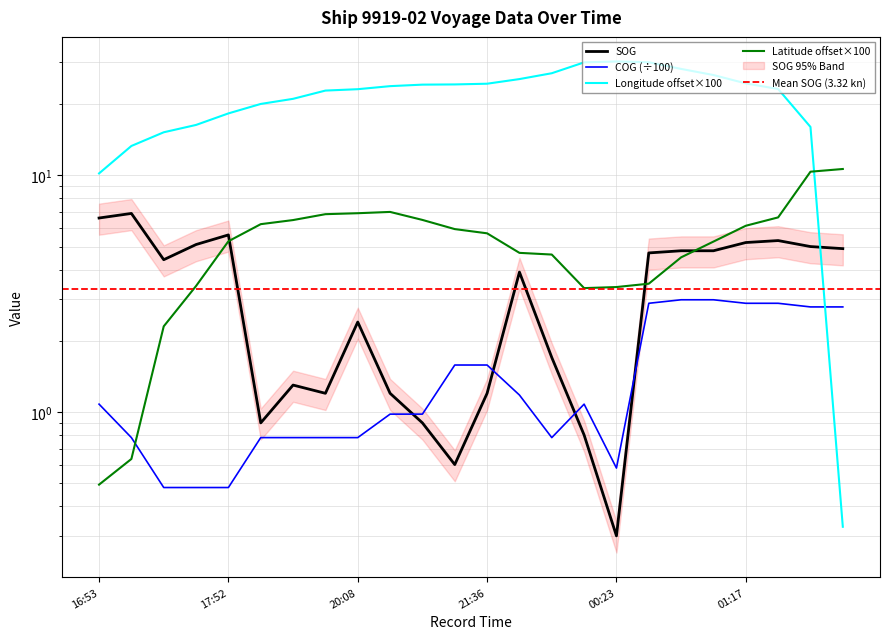

What is the difference between the maximum and minimum values in the SOG series?

6.6